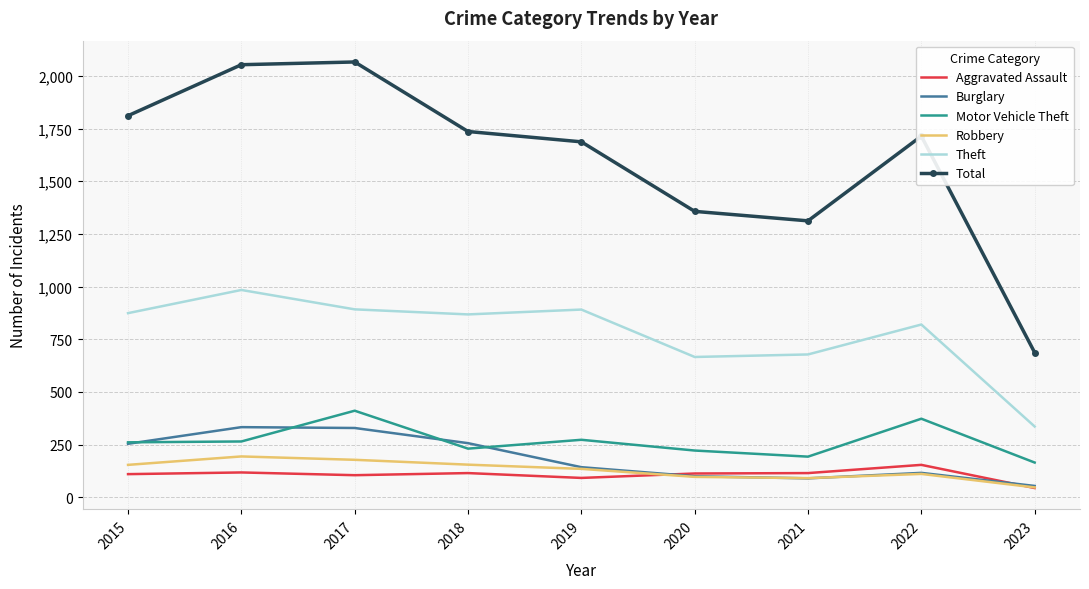

True or false: Burglary and Motor Vehicle Theft intersect in this chart.

True